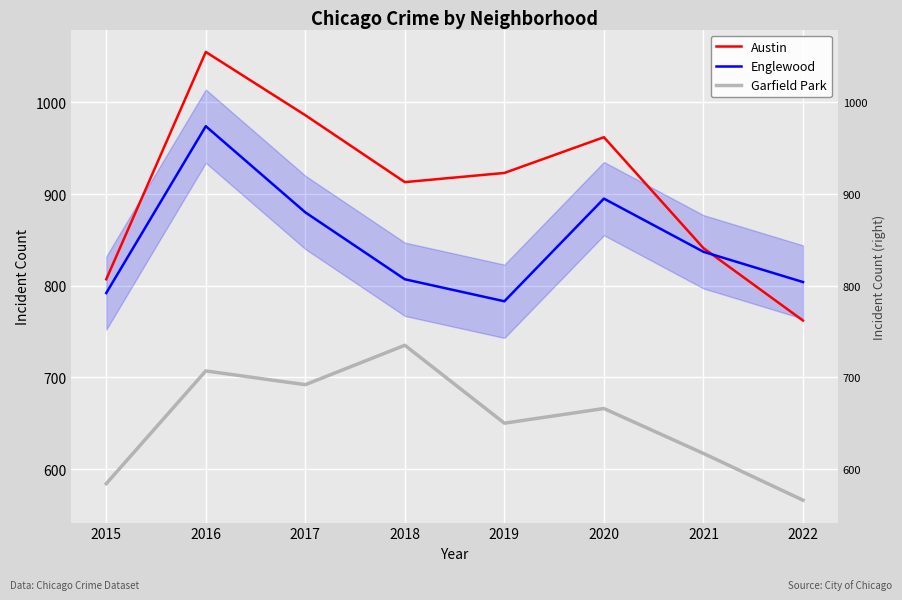

Between 2016 and 2019, which is larger?

2016